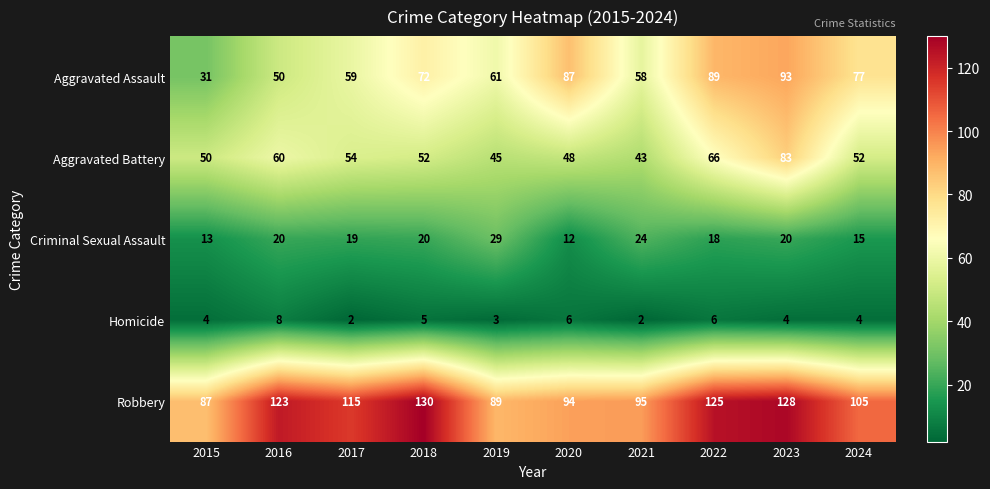

At which category is the sum across all series the highest?

2023